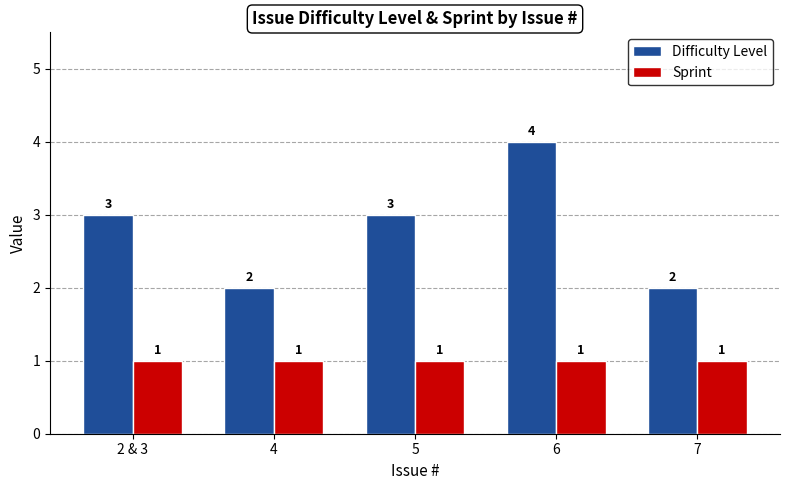

True or false: Sprint has a value of 1 at 4.

True